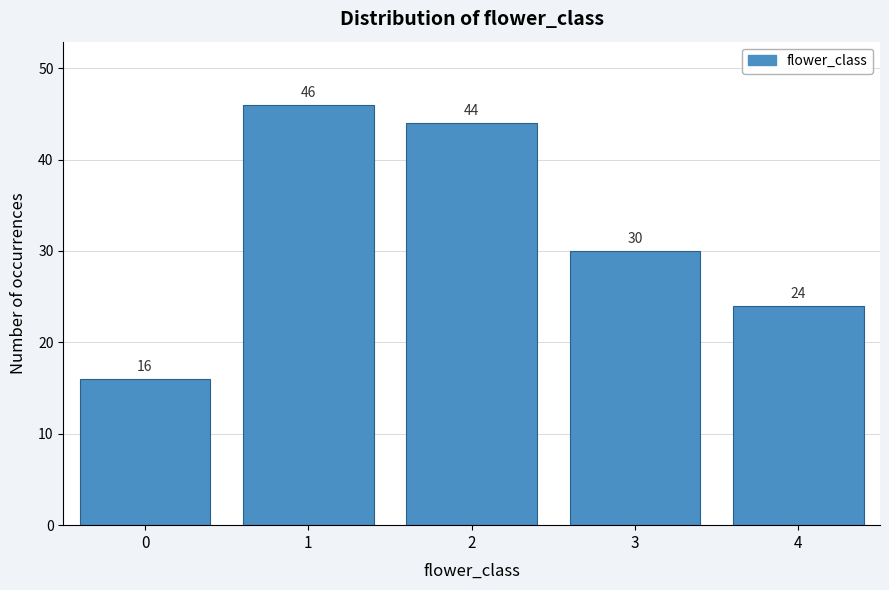

Reading left to right, extract all data points from this chart.

16	46	44	30	24